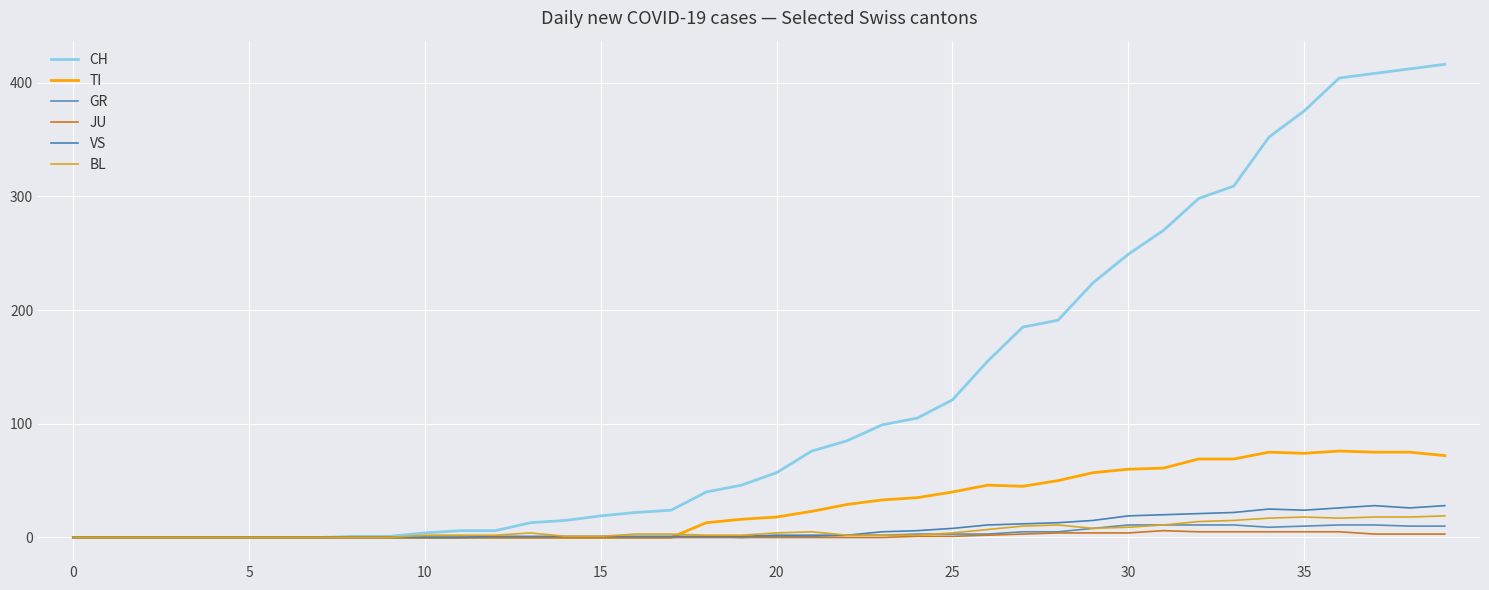

Which series has the largest total across all categories?

CH